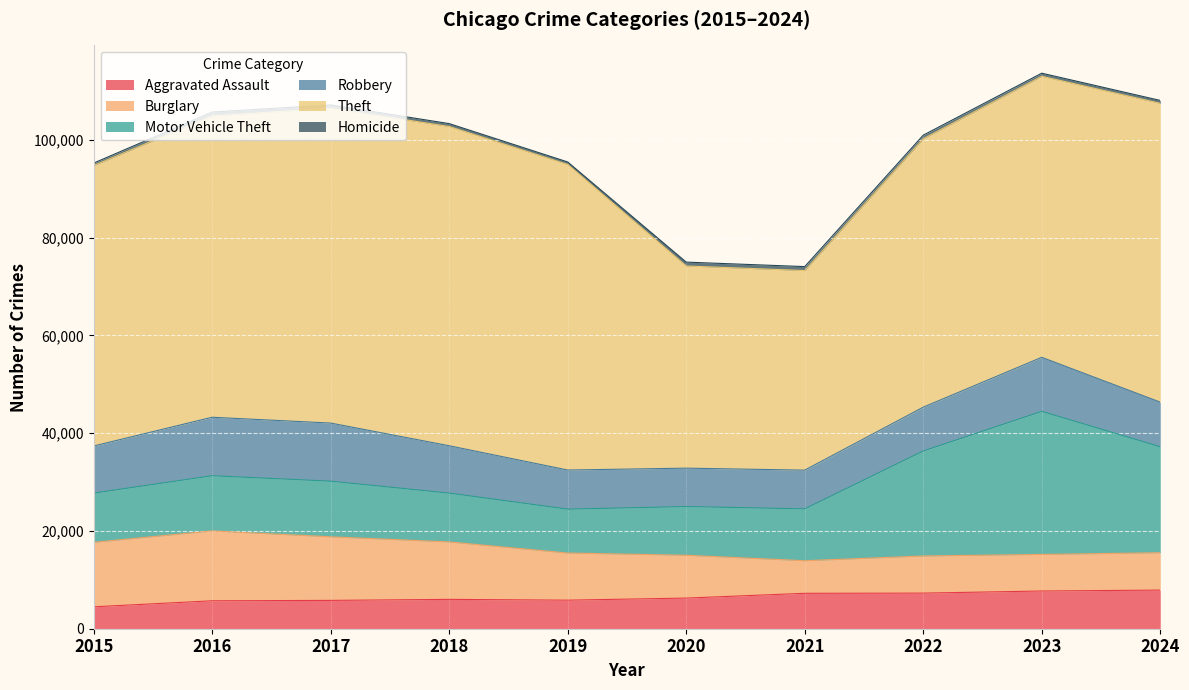

True or false: Homicide and Theft intersect in this chart.

False